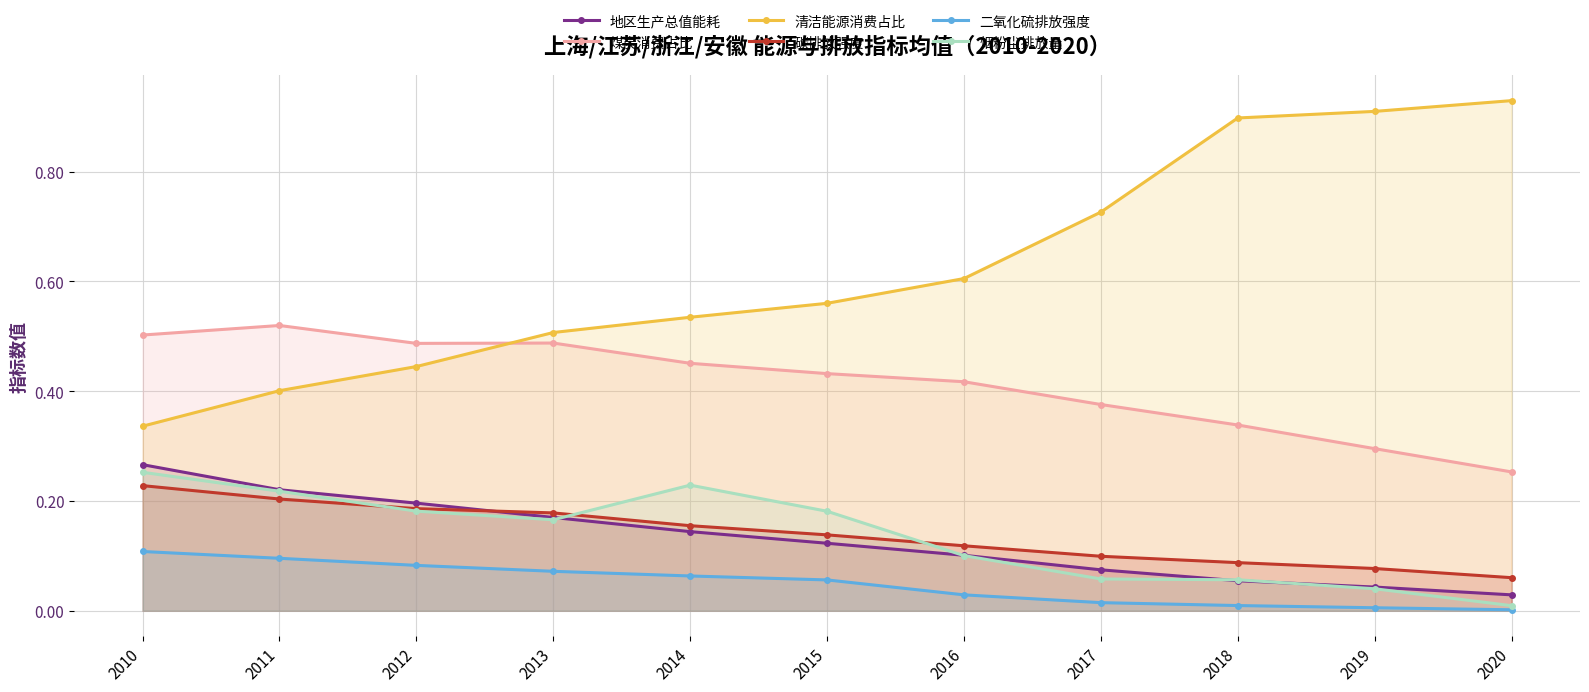

What are all the series names shown in the legend?

地区生产总值能耗, 煤炭消费占比, 清洁能源消费占比, 碳排放强度, 二氧化硫排放强度, 烟粉尘排放量